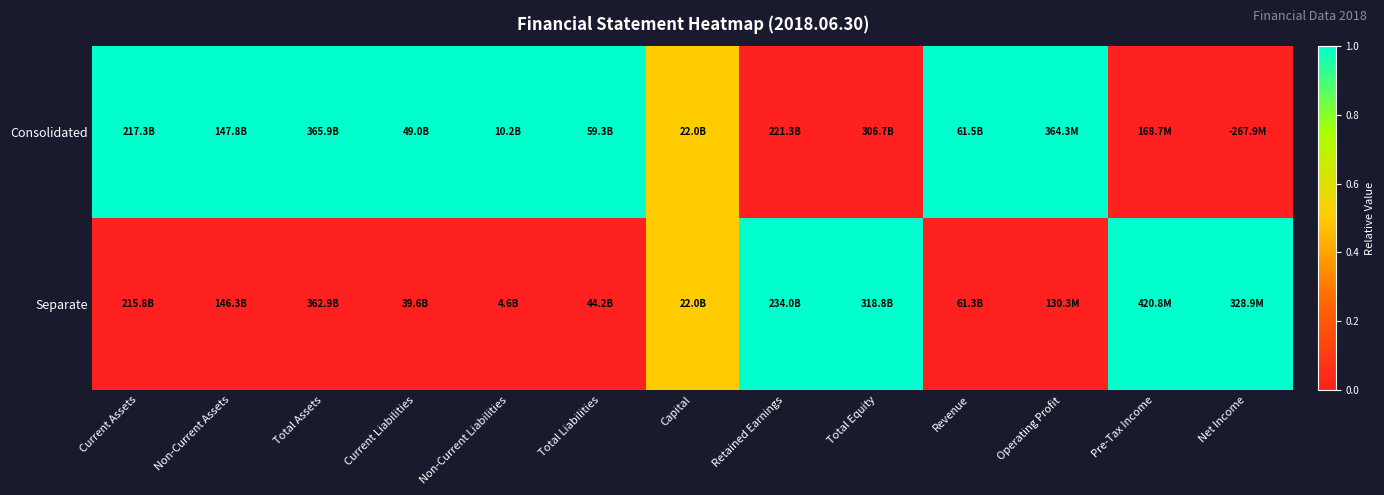

At which category is the sum across all series the highest?

Current Assets